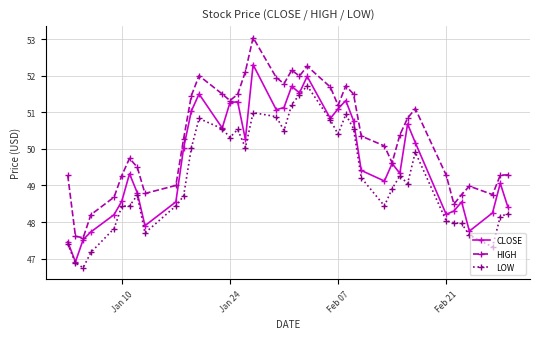

Which series has the largest total across all categories?

HIGH